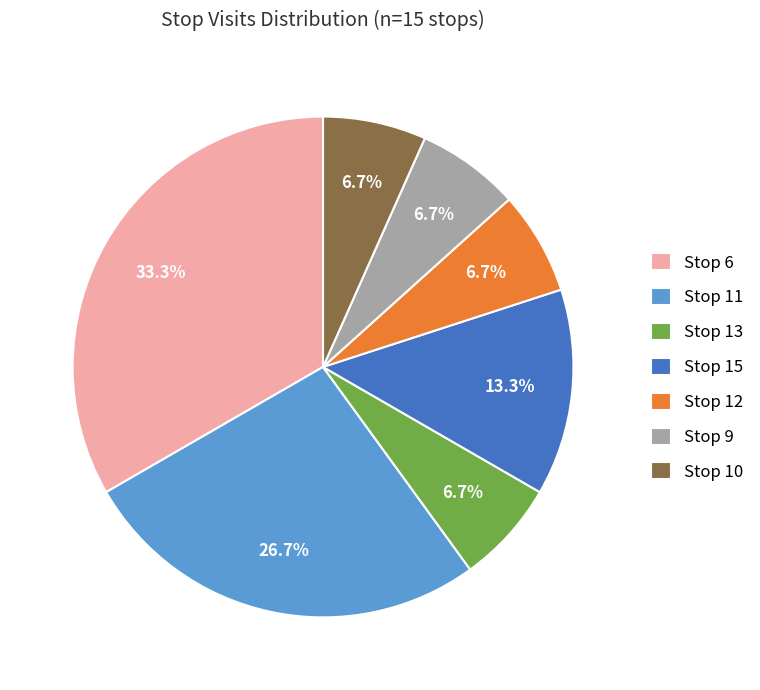

Is it true that Stop 12 is 15% of the pie?

False